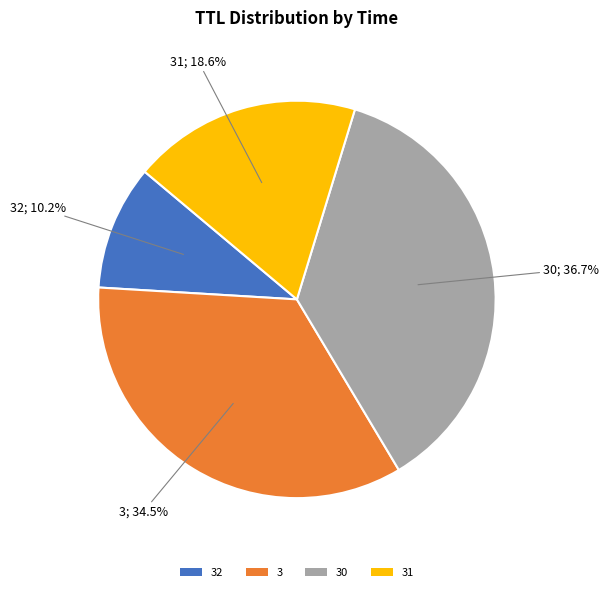

Between 3 and 30, which is larger?

30